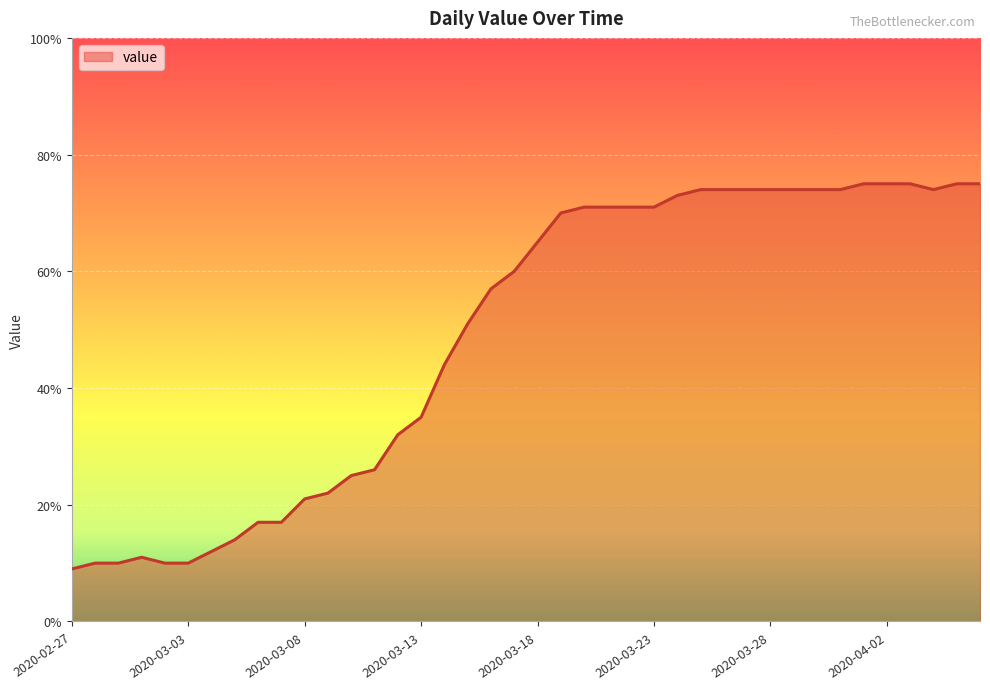

What is the maximum value shown in the chart?

75